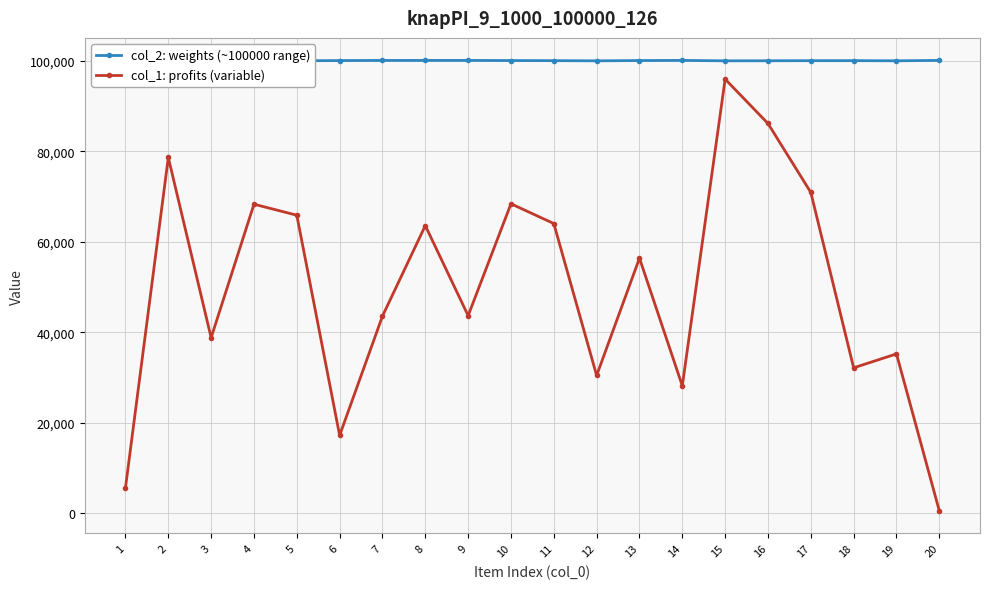

What is the total value across all series at 8?

163681